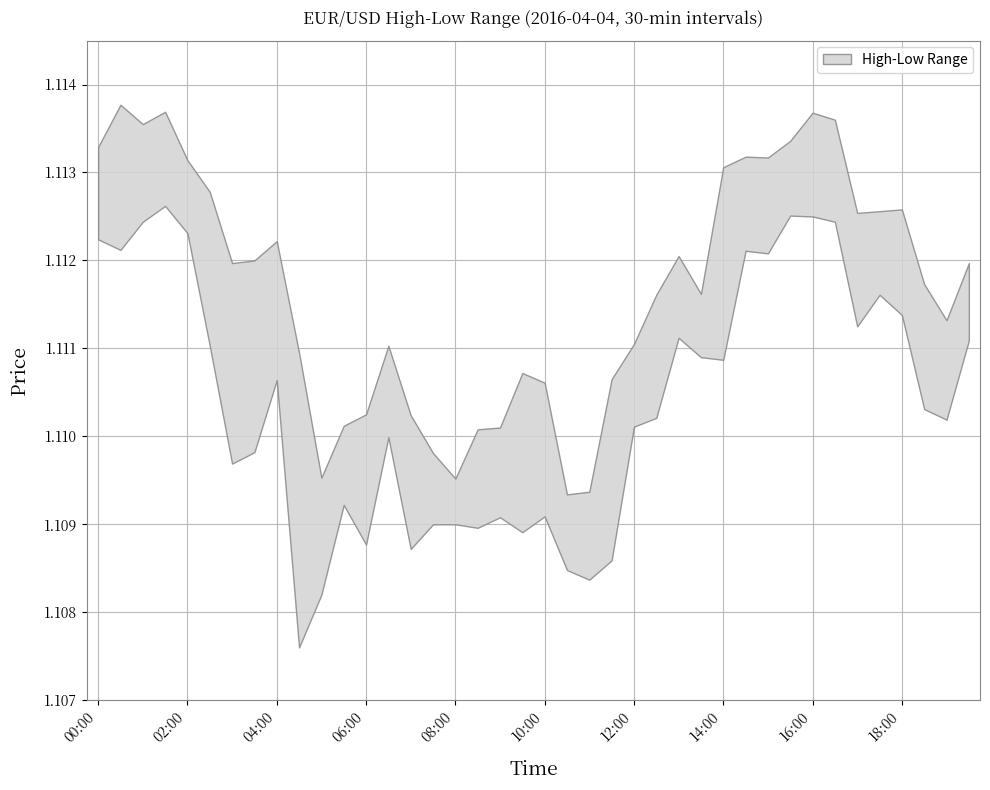

What is the label of the 23rd point from the right?

08:30